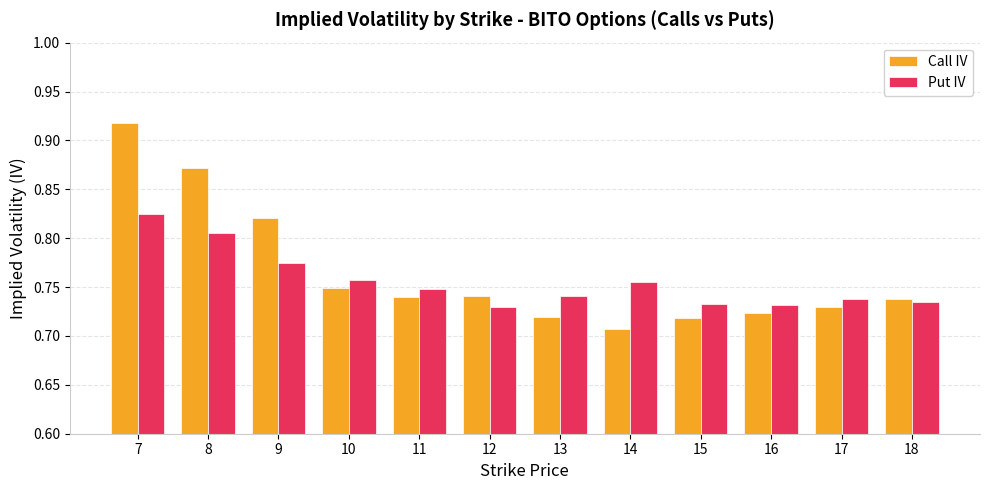

Between 9 and 17, which series saw the biggest shift?

Call IV